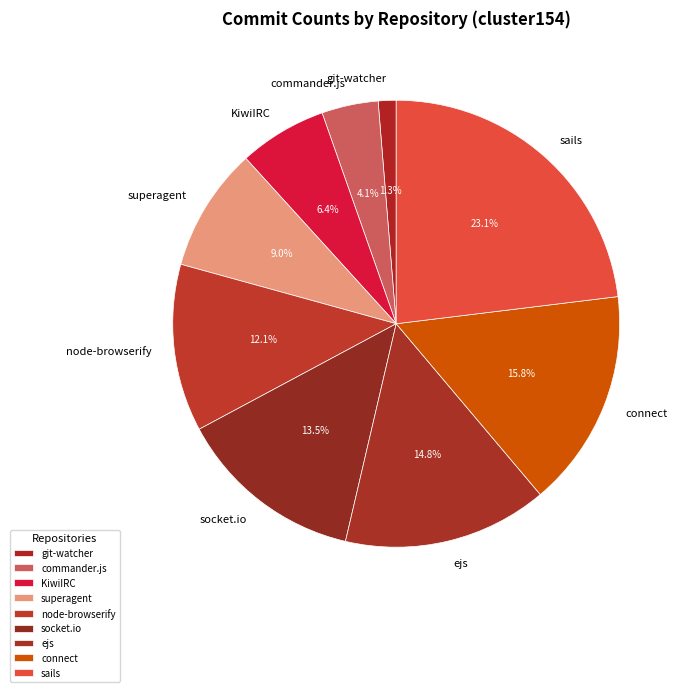

To the nearest percent, what is the combined percentage of connect and git-watcher?

17%